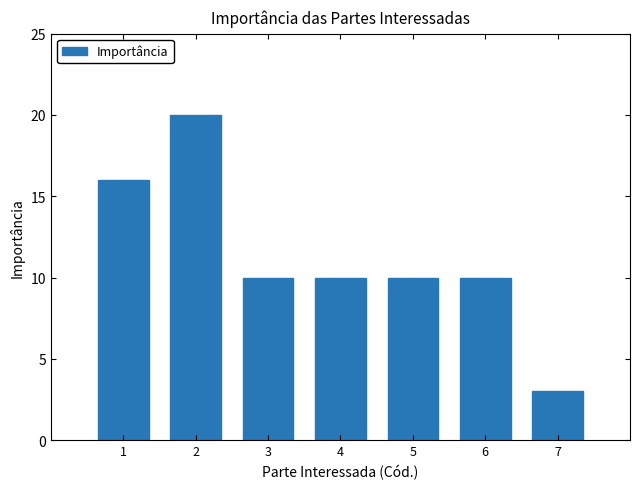

True or false: the data shows 6 at 3.

False